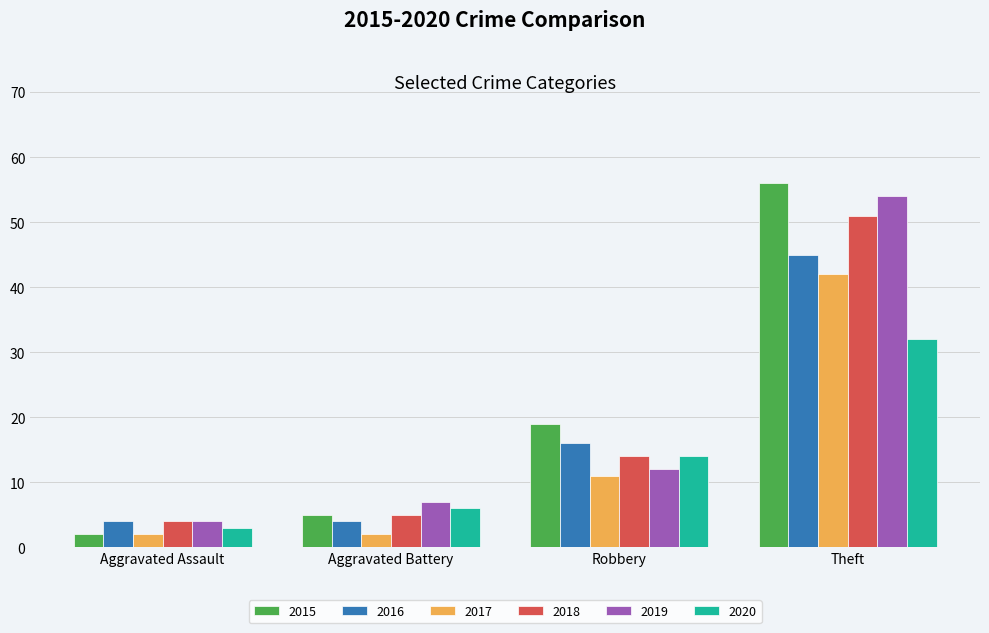

Reading right to left, extract all data points from this chart.

2015: 56	19	5	2
2016: 45	16	4	4
2017: 42	11	2	2
2018: 51	14	5	4
2019: 54	12	7	4
2020: 32	14	6	3